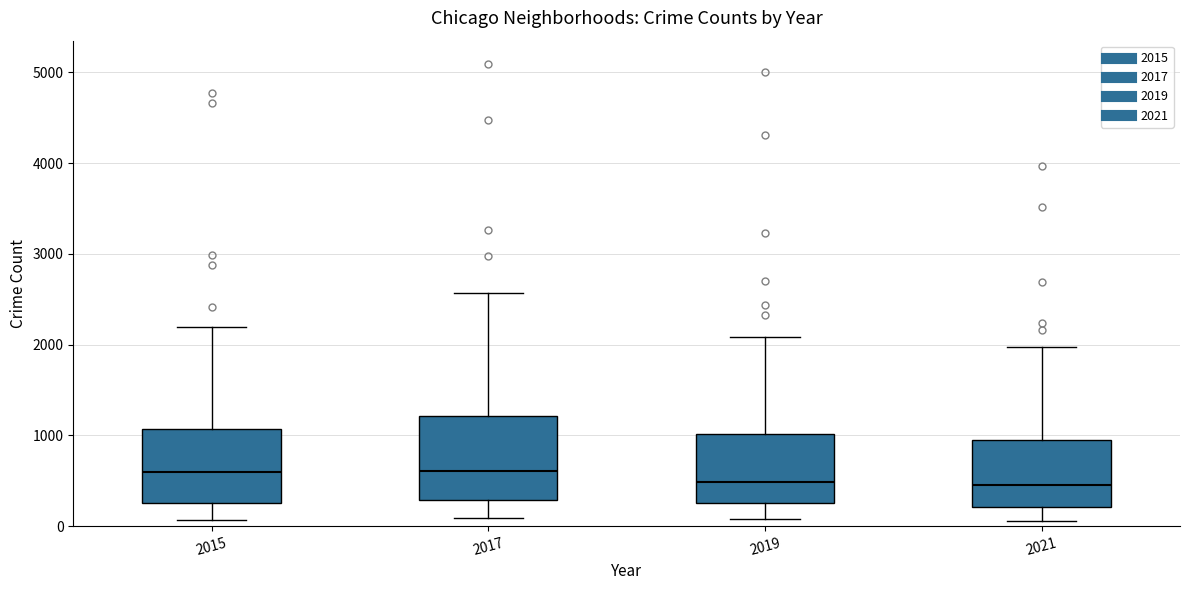

Reading left to right, transcribe this box plot: for each box, give where its median line is, the range the box spans, and where its two whiskers end, as read against the y-axis. The values are not printed on the chart, so give them approximately, as read against the axis.

2015: median 600, box 300 to 1100, whiskers 100 to 2200
2017: median 600, box 300 to 1200, whiskers 100 to 2600
2019: median 500, box 300 to 1000, whiskers 100 to 2100
2021: median 500, box 200 to 900, whiskers 100 to 2000